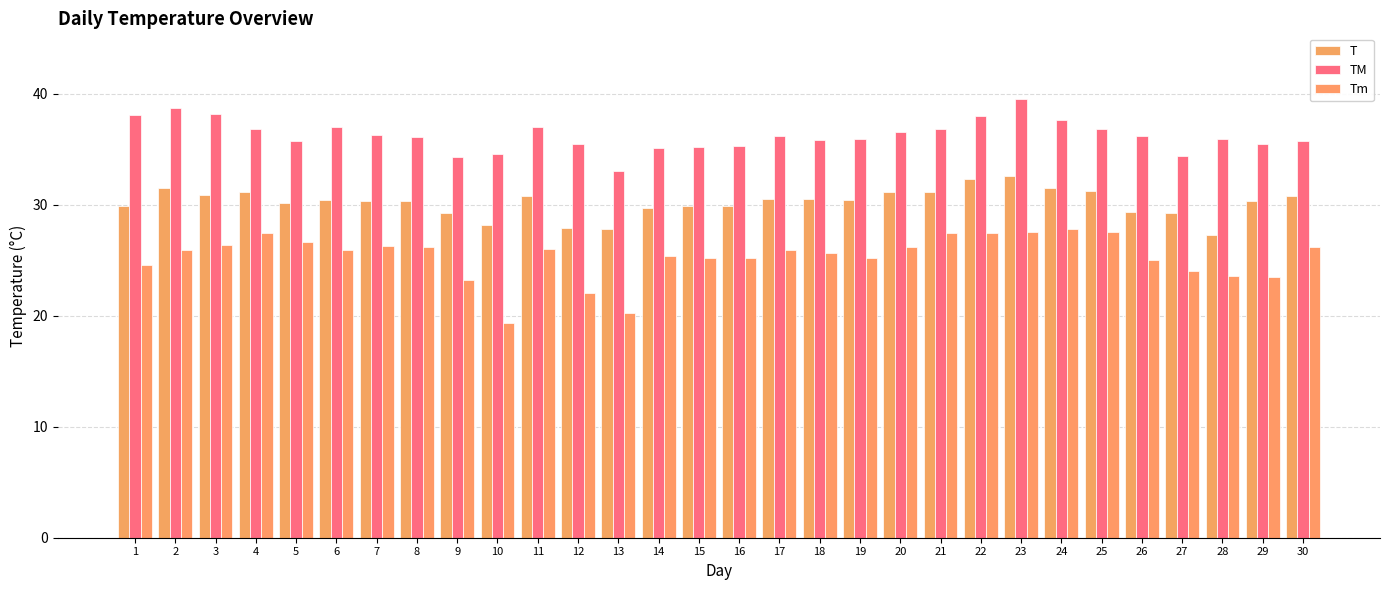

How many bars are there in each group?

3